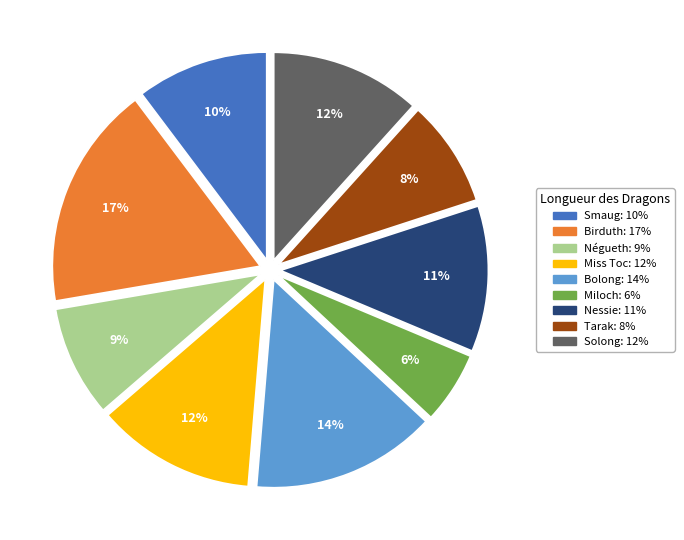

To the nearest percent, what is the average slice percentage?

11%